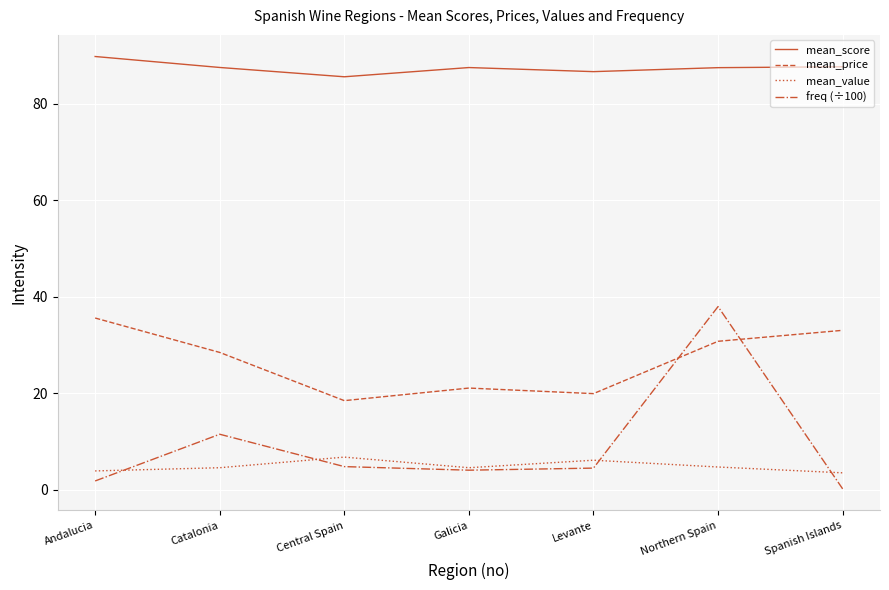

Between Andalucia and Catalonia, which series saw the biggest shift?

freq (÷100)